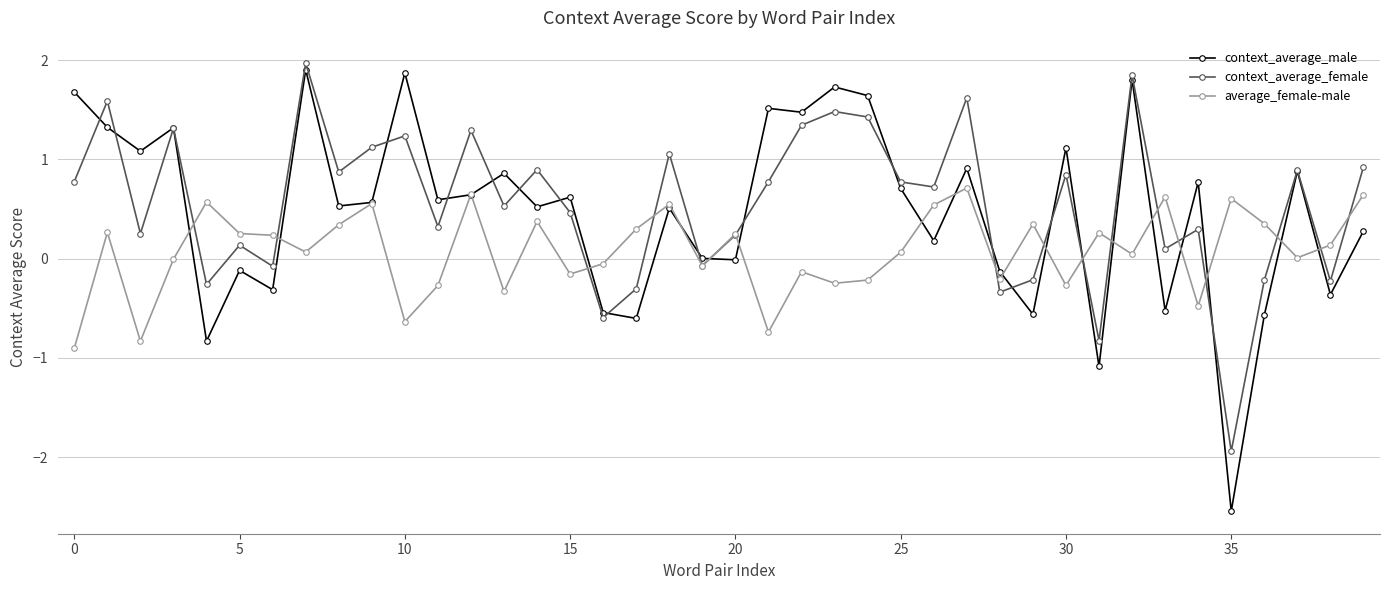

What is the maximum value shown in the chart?

2.0